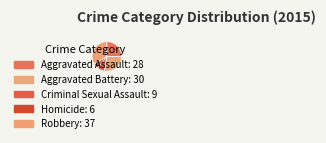

Combined, what portion of the pie is Aggravated Battery and Homicide?

32.7%